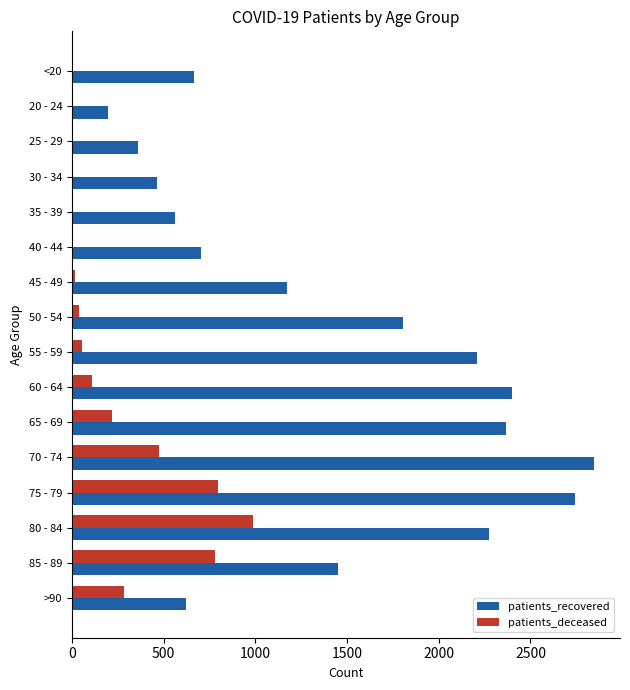

Is the value of patients_recovered at 25 - 29 greater than the value of patients_deceased at 85 - 89?

No